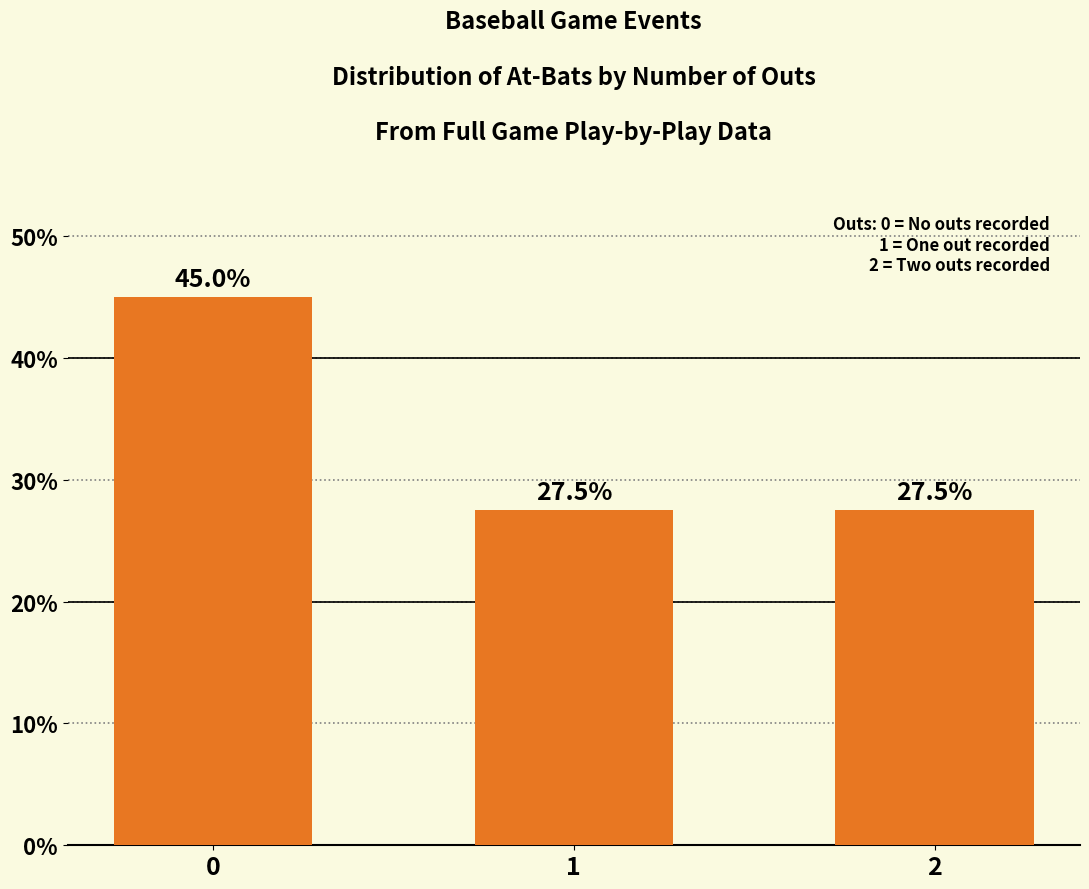

What is the sum of the values at 2 and 1?

55.0